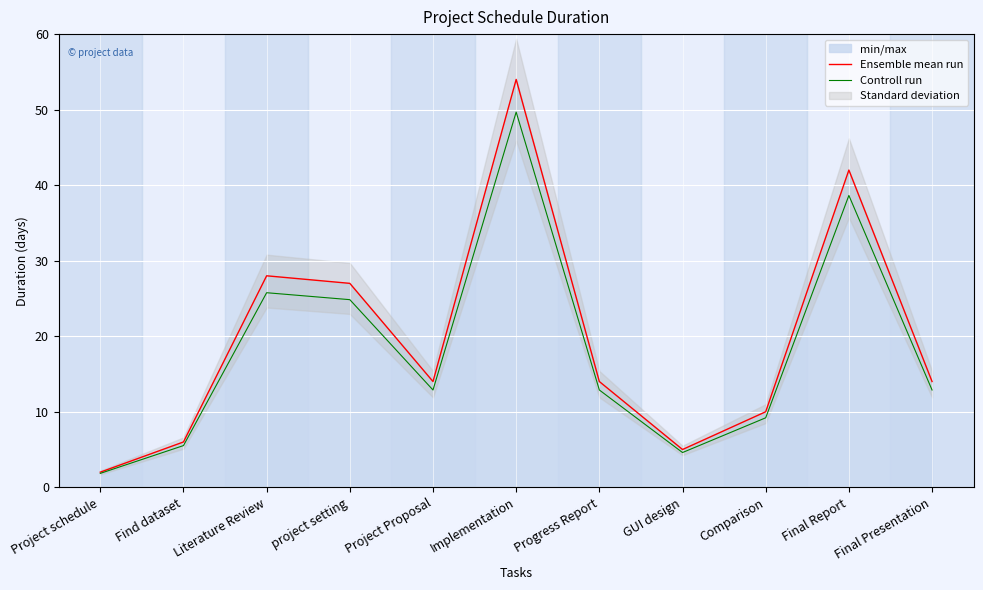

What is the average value of the Ensemble mean run series?

19.6